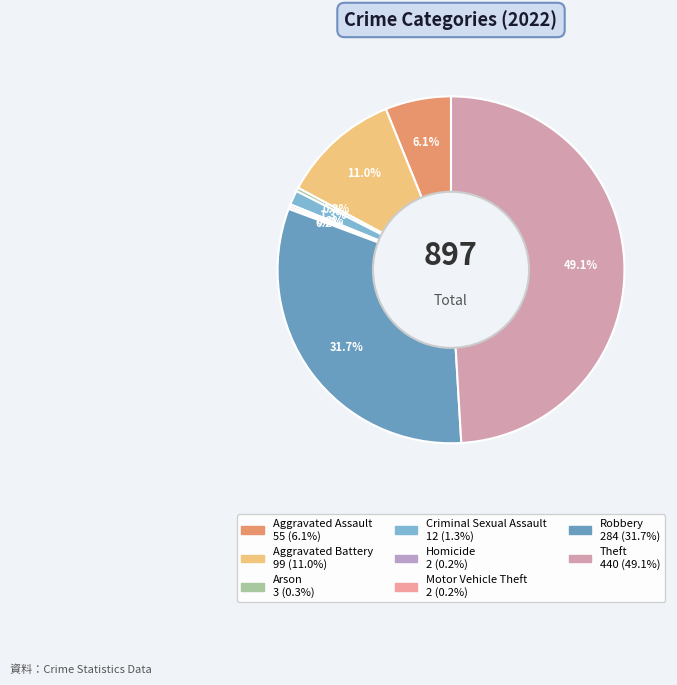

To the nearest percent, what percentage of the pie is Robbery?

32%